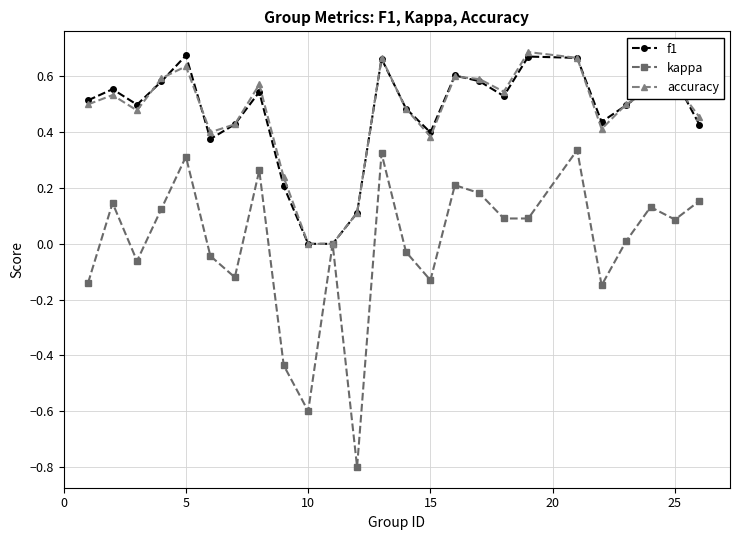

Which series has the largest range (max minus min)?

kappa